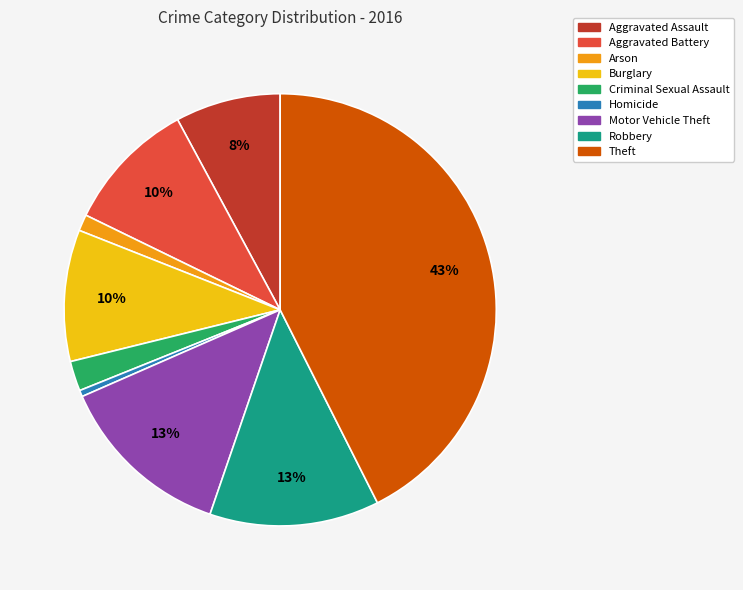

What percentage is the Motor Vehicle Theft slice, to the nearest percent?

13%